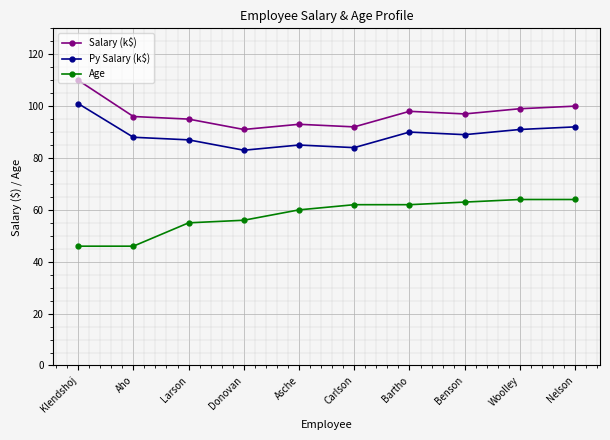

True or false: Age and Salary (k$) cross at least once.

False